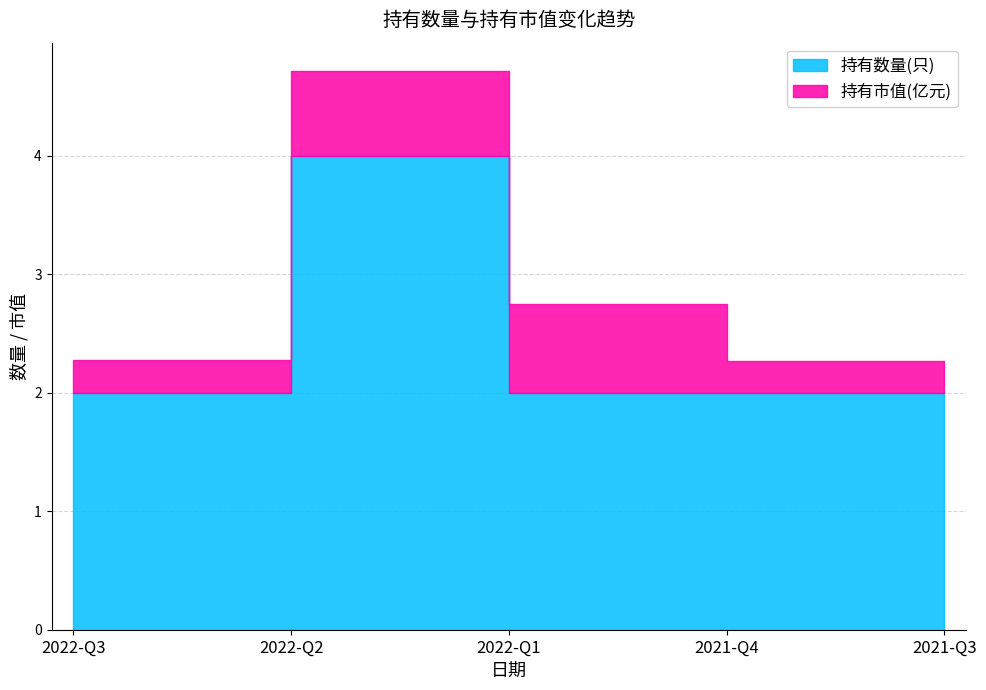

What is the label of the 2nd point from the left?

2022-Q2